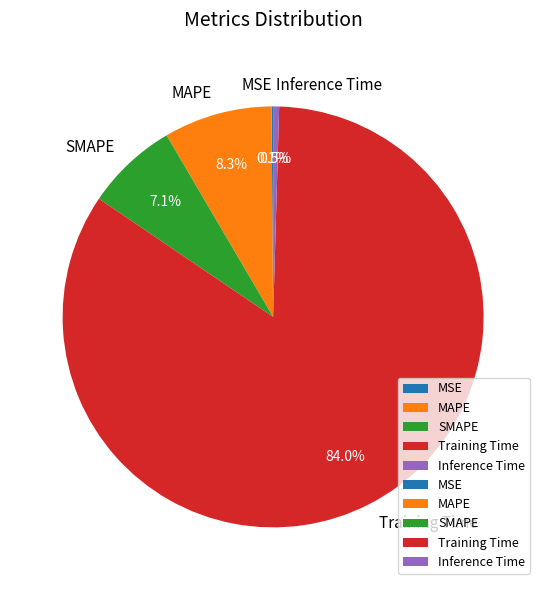

Between Inference Time and Training Time, which is larger?

Training Time